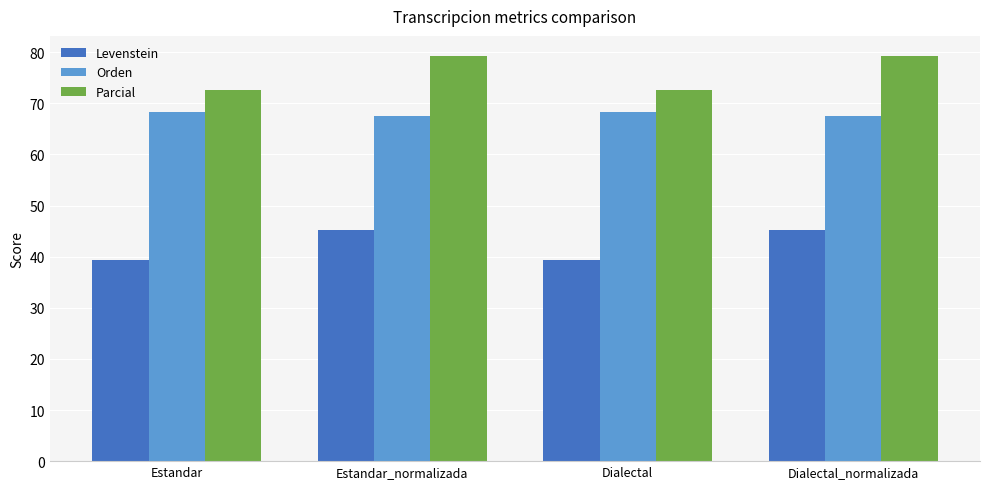

Are the bars grouped side by side (vs. stacked)?

Yes